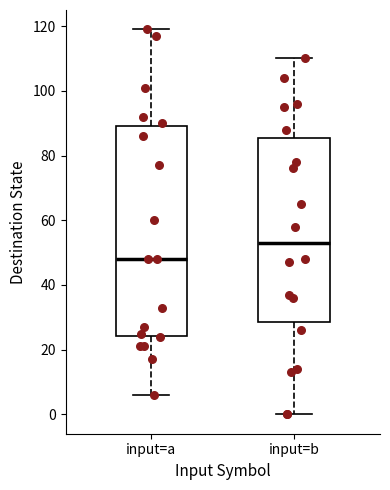

Reading left to right, transcribe this box plot: for each box, give where its median line is, the range the box spans, and where its two whiskers end, as read against the y-axis. The values are not printed on the chart, so give them approximately, as read against the axis.

input=a: median 48, box 24 to 90, whiskers 6 to 120
input=b: median 54, box 28 to 86, whiskers 0 to 110